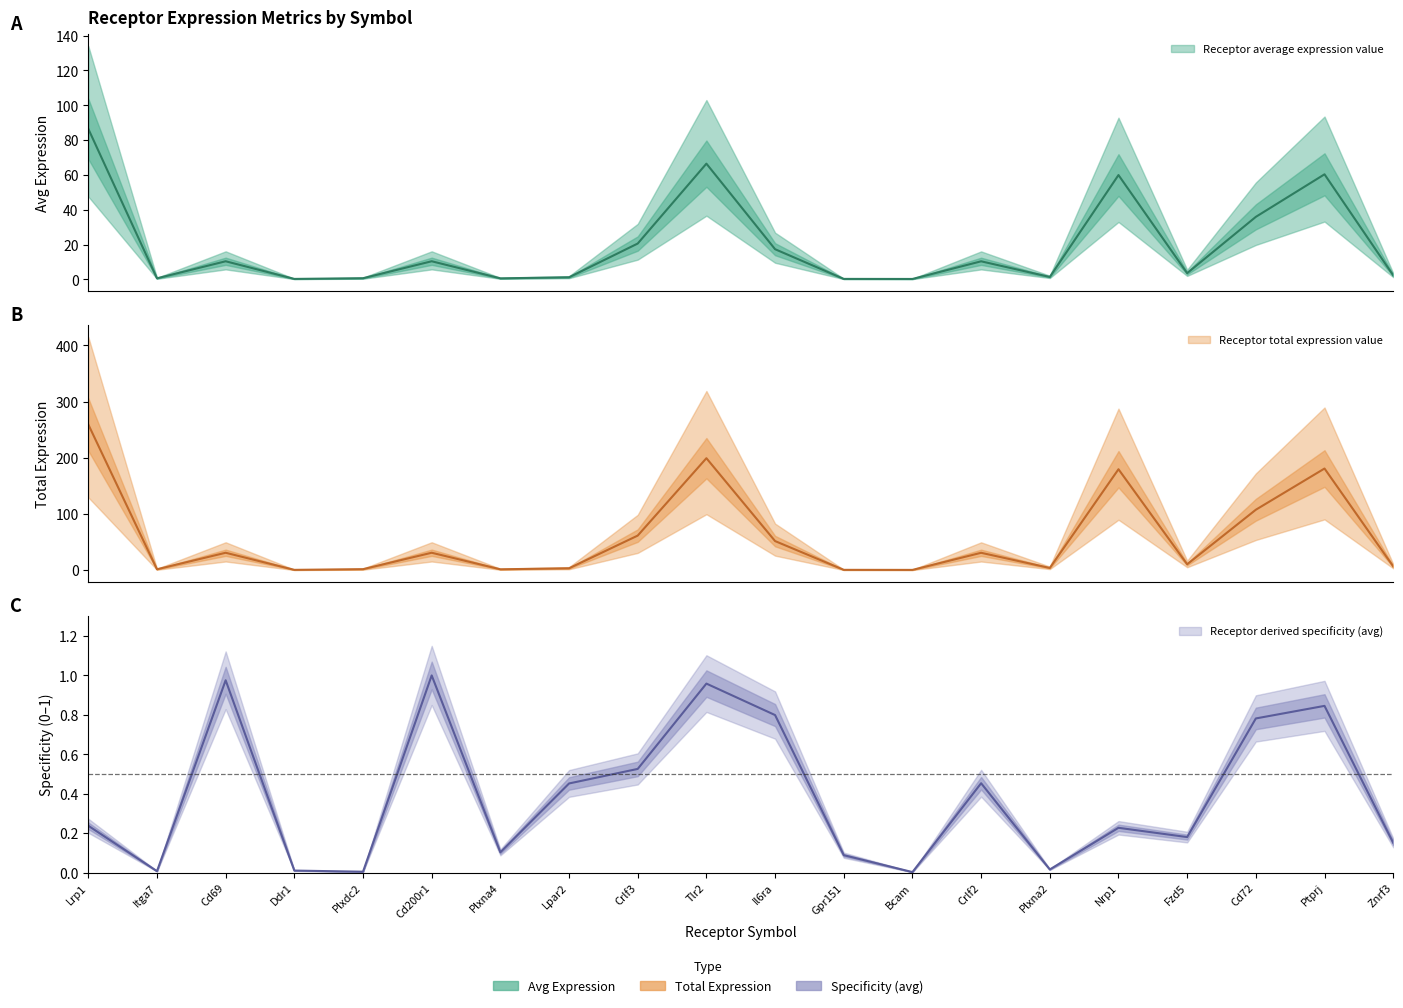

What is the label of the 2nd point from the right?

Ptprj